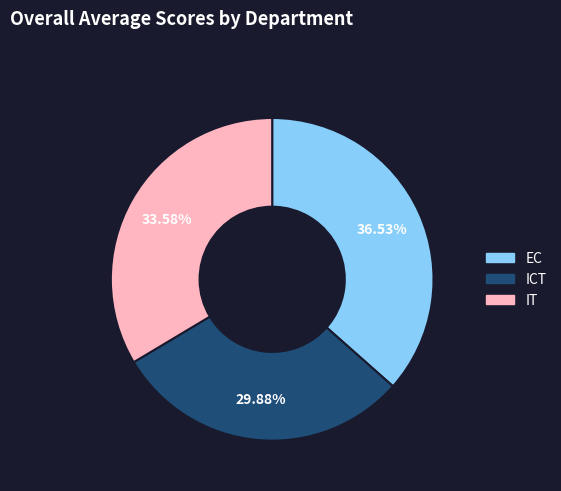

Between ICT and EC, which is larger?

EC